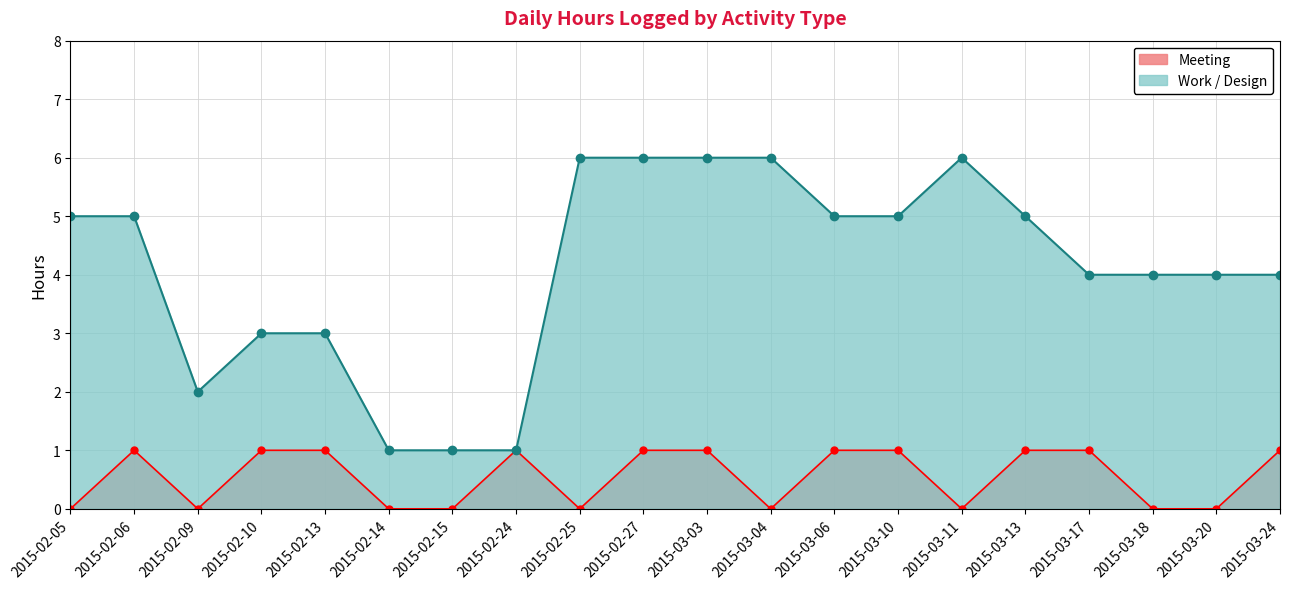

Which series has the largest range (max minus min)?

Work / Design